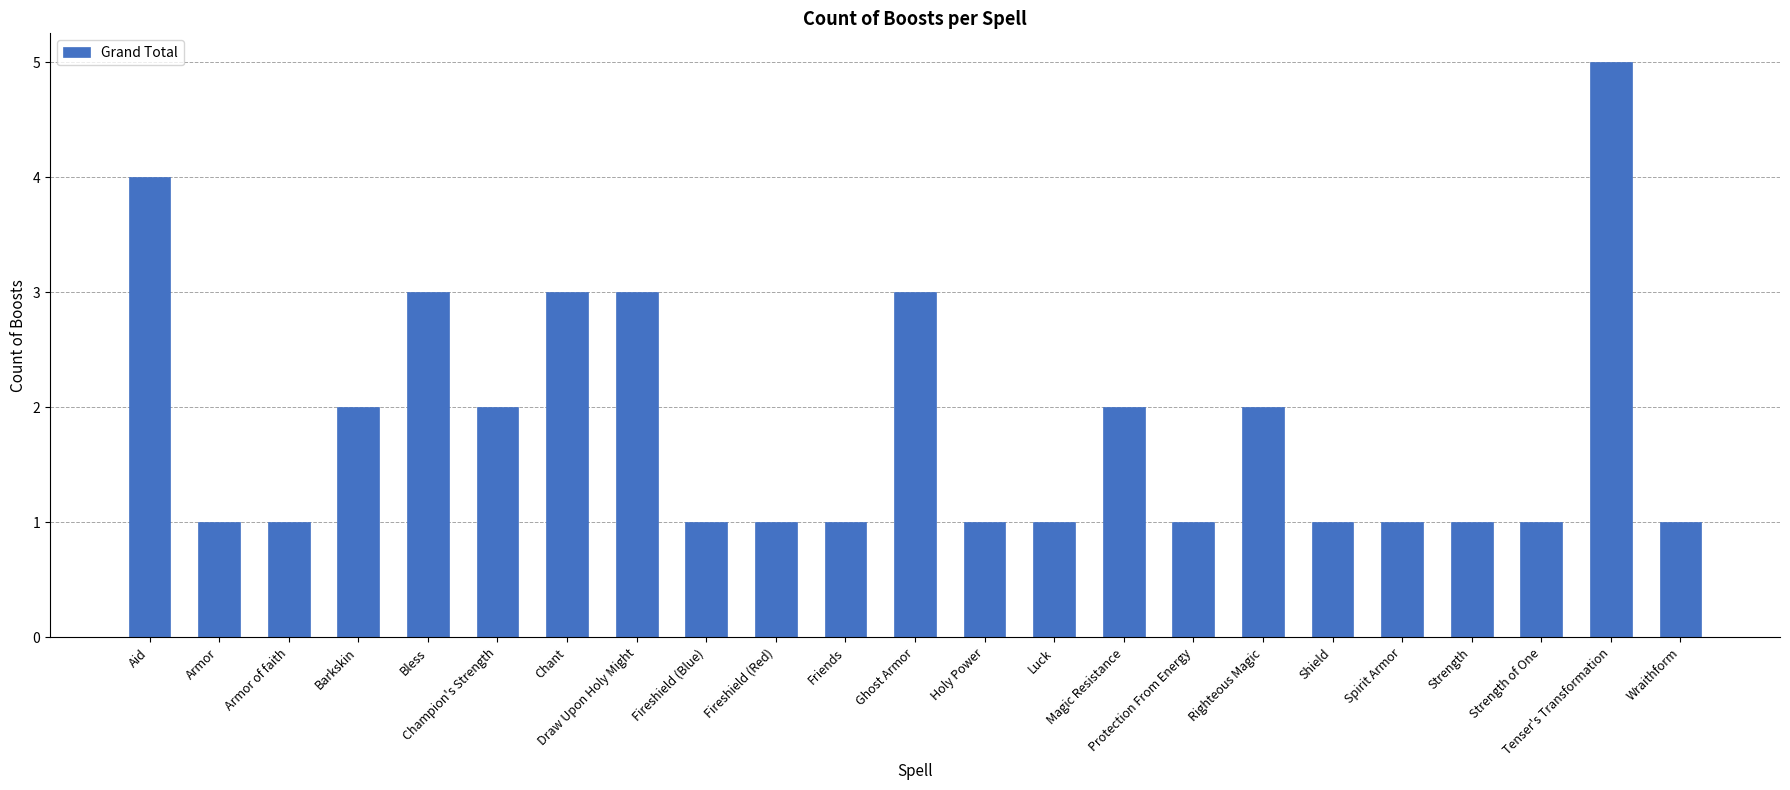

What is the maximum value shown in the chart?

5